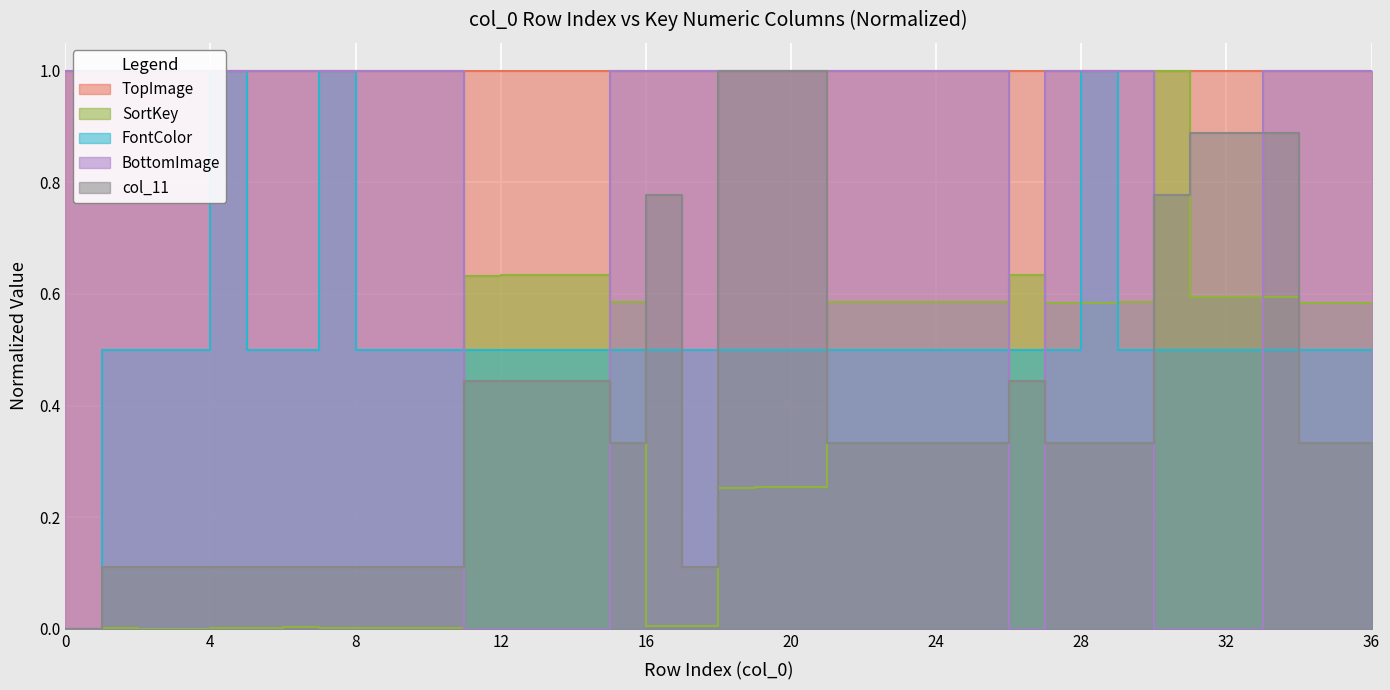

True or false: TopImage and col_11 intersect in this chart.

True